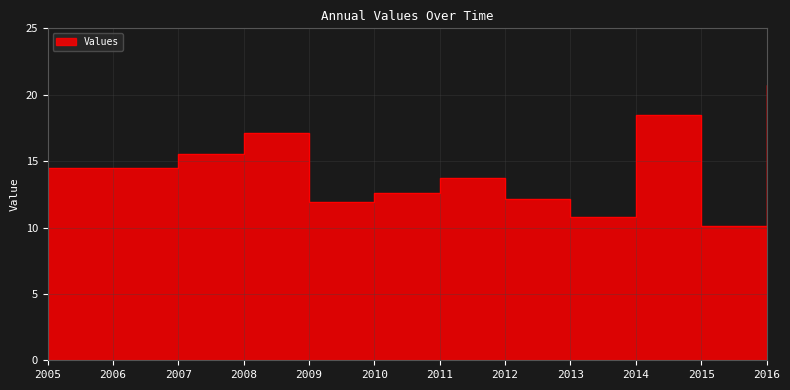

What is the average value?

14.3